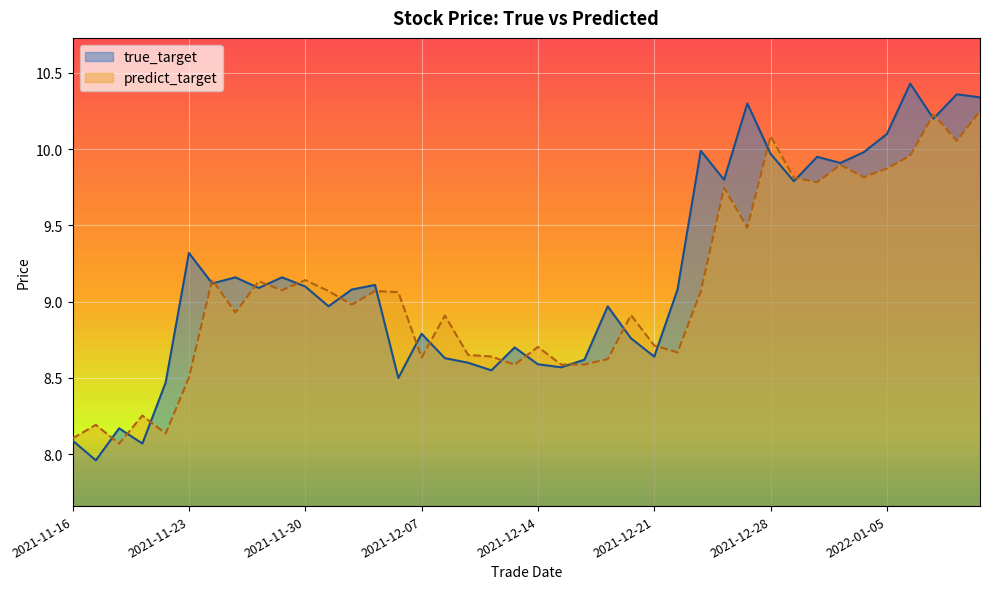

How many interior local valleys does the true_target series have?

13